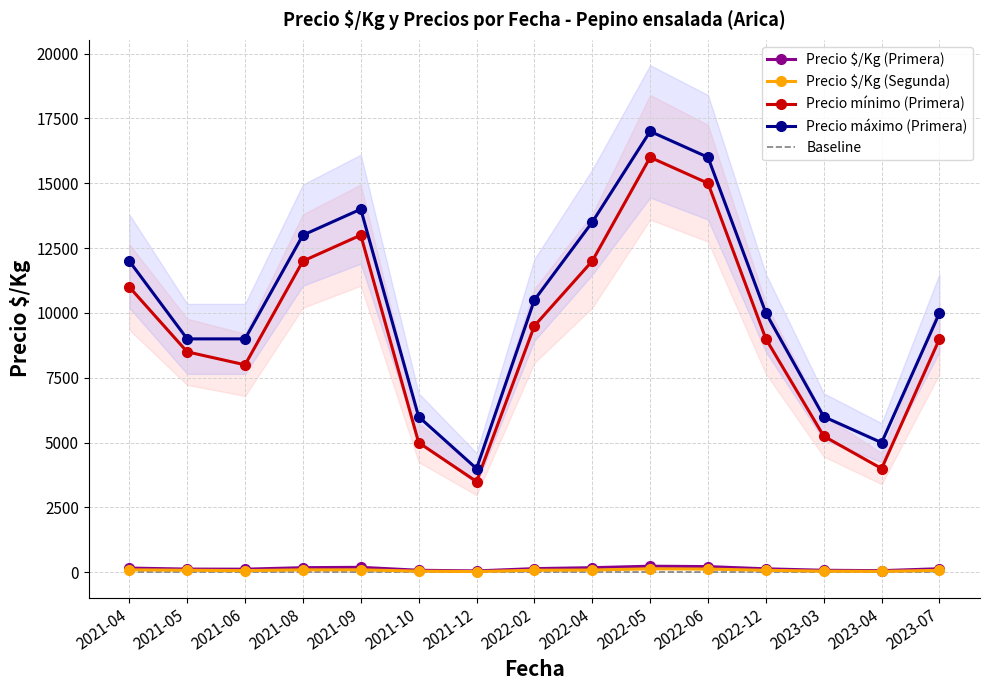

Is the value of Precio $/Kg (Segunda) at 2022-05 greater than the value of Precio $/Kg (Primera) at 2022-06?

No